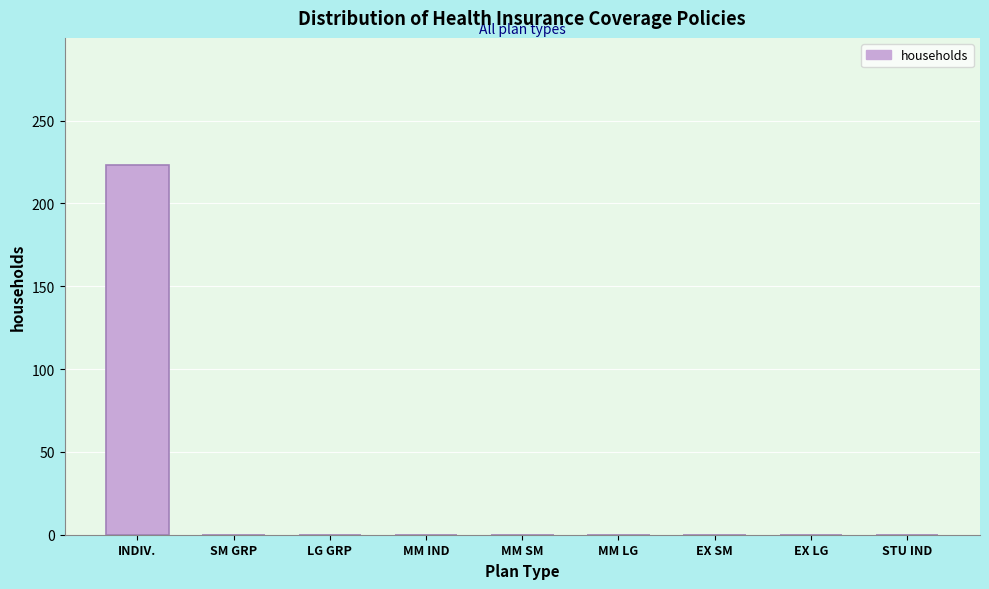

Reading right to left, list all the values displayed in this chart.

STU IND=0	EX LG=0	EX SM=0	MM LG=0	MM SM=0	MM IND=0	LG GRP=0	SM GRP=0	INDIV.=223